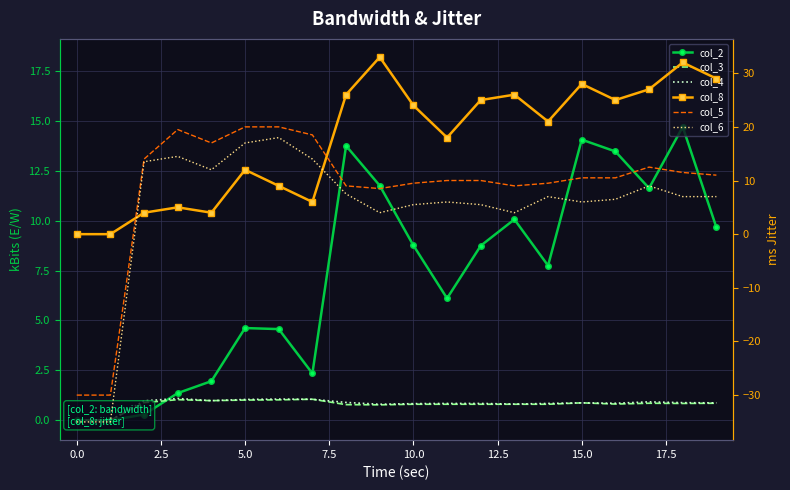

What is the difference between the maximum and minimum values in the col_5 series?

50.0